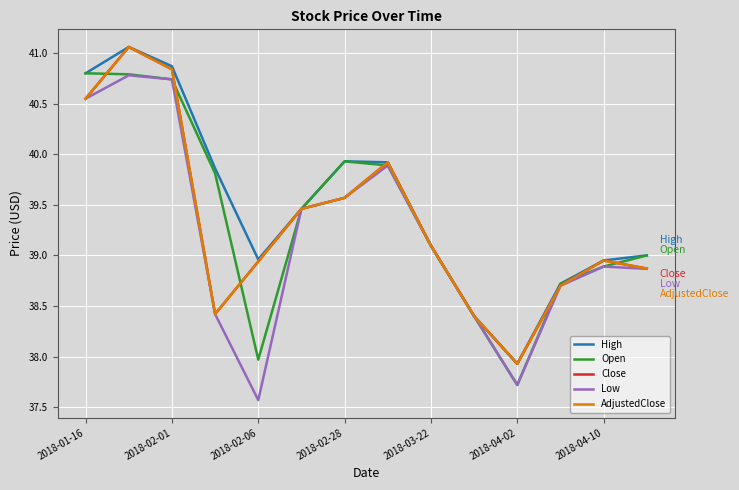

Rank the series by their maximum value, from lowest to highest.

Low, Open, High, Close, AdjustedClose